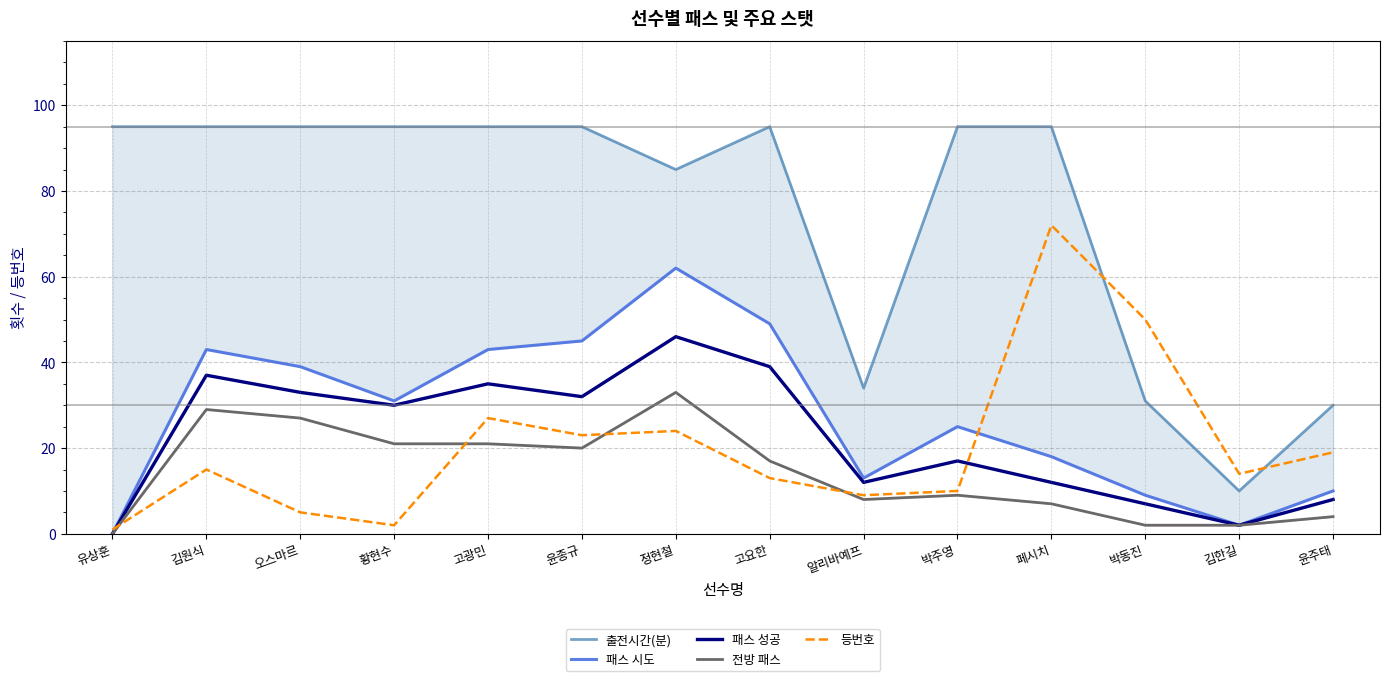

What is the average value of the 등번호 series?

20